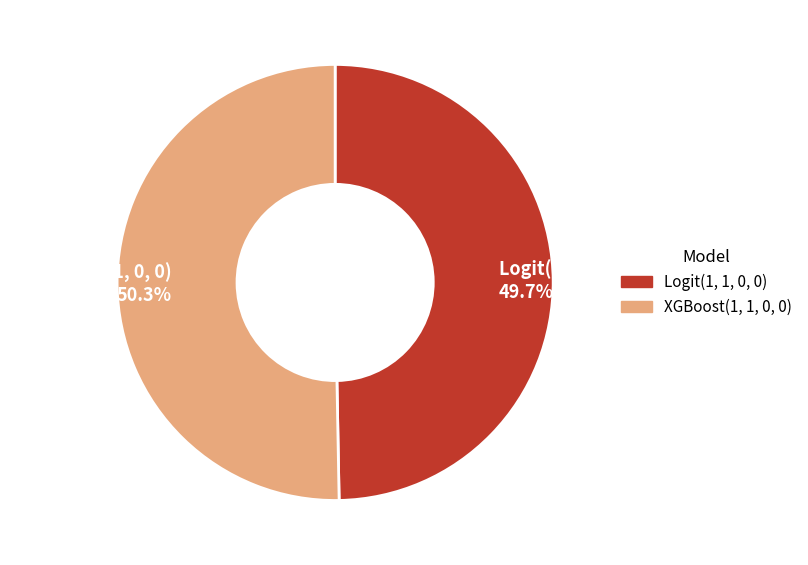

Which slice is the smallest?

Logit(1, 1, 0, 0)